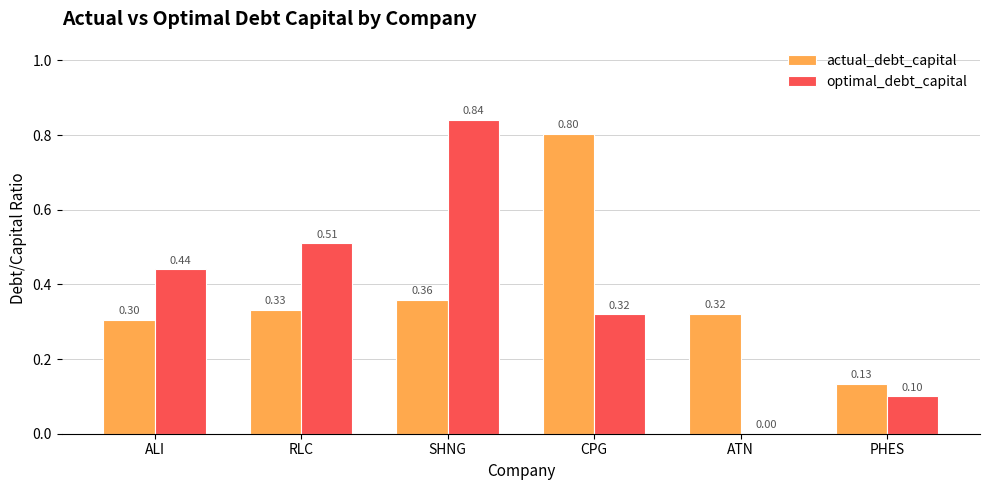

At which category is the sum across all series the highest?

SHNG